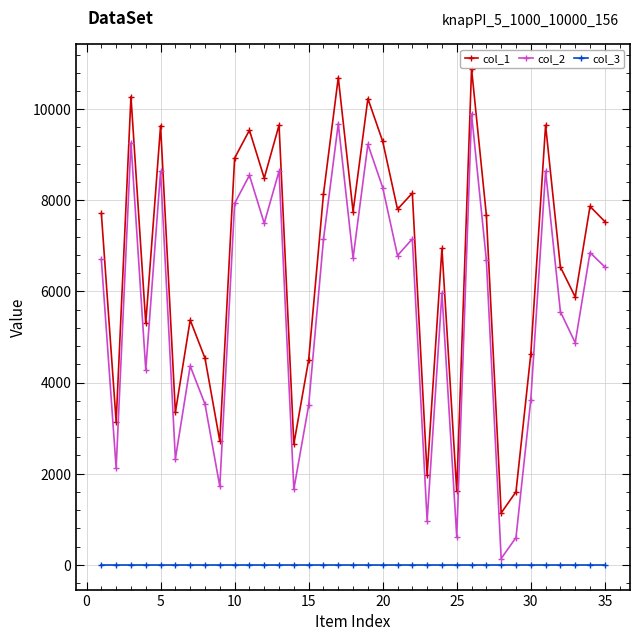

What is the difference between the maximum and minimum values in the col_1 series?

9750